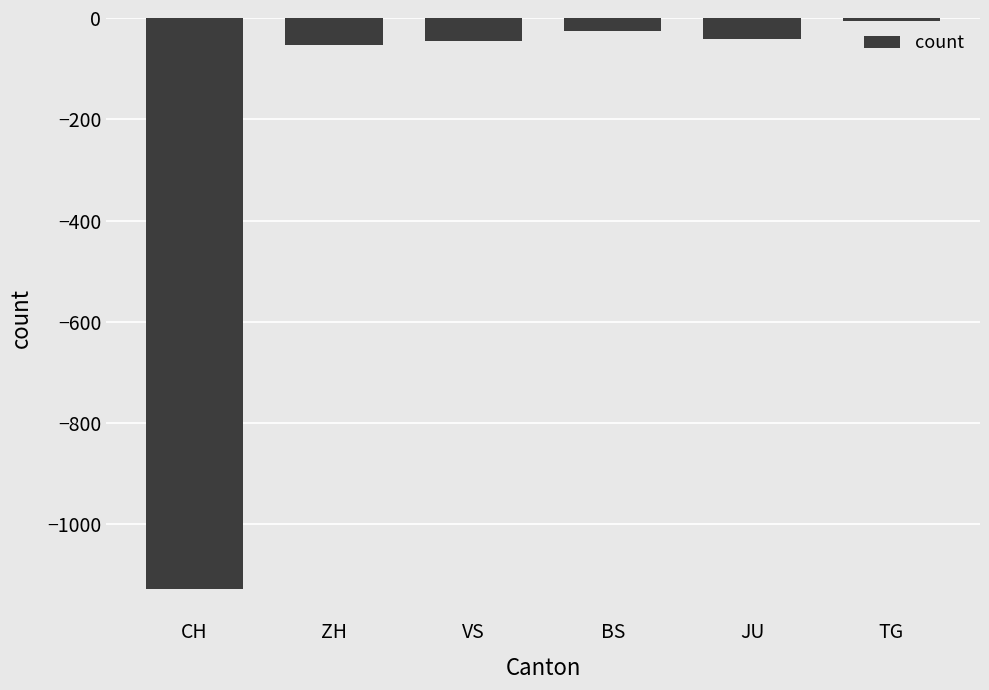

The chart shows a value of -45 at VS. True or false?

True